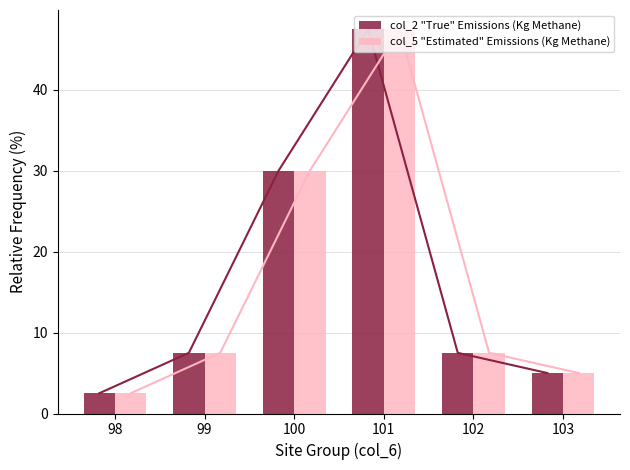

Between 98 and 100, which series saw the biggest shift?

col_2 "True" Emissions (Kg Methane)